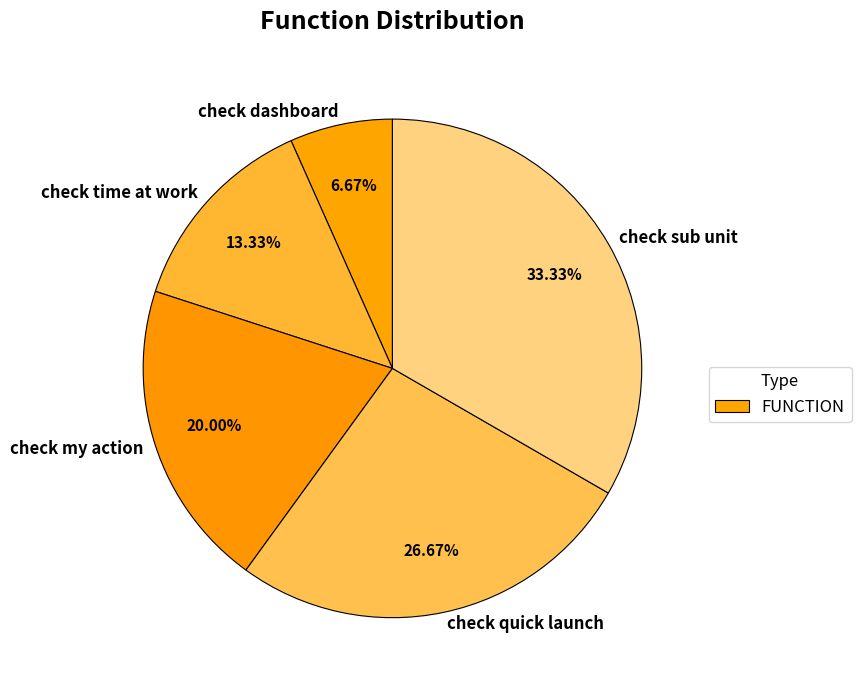

What is the largest slice in the pie chart?

check sub unit